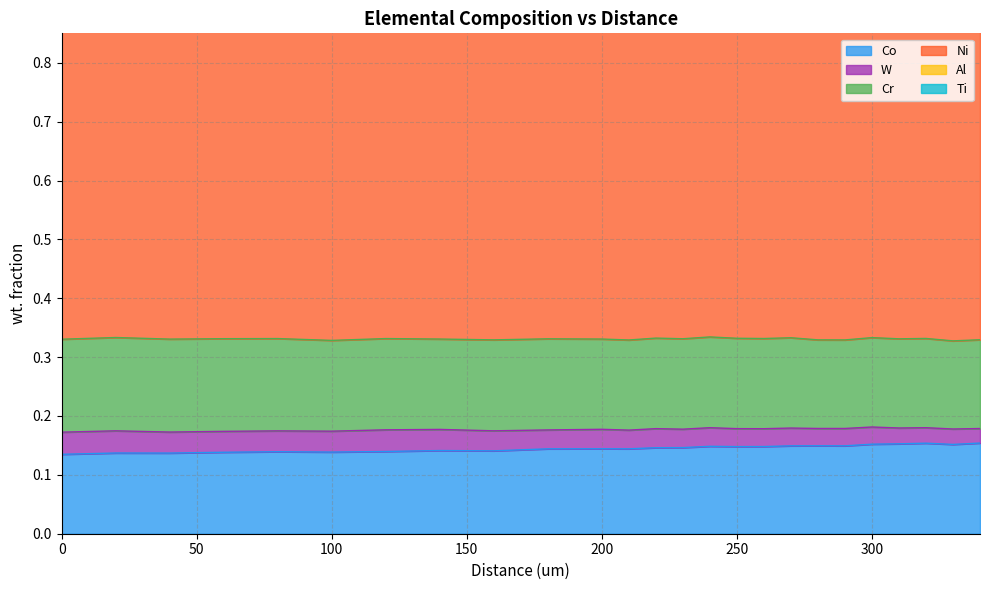

Which series has the largest range (max minus min)?

Co